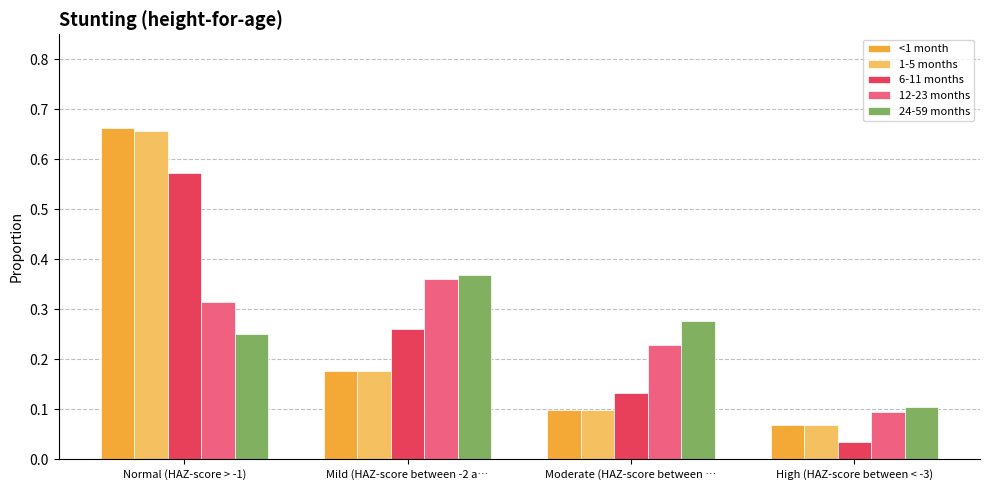

Count the 12-23 months values in the range 0 to 1.

4